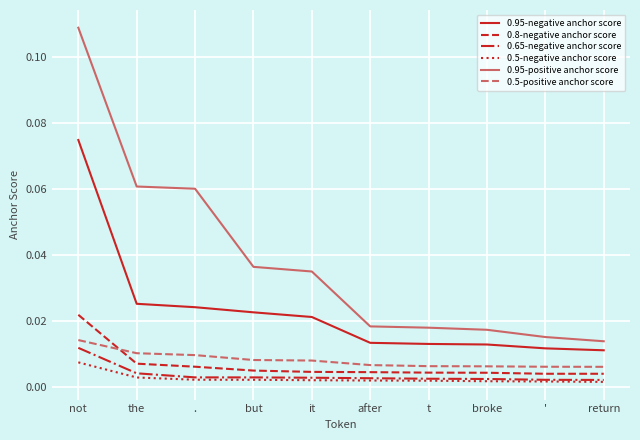

Is the value of 0.95-negative anchor score at return greater than the value of 0.5-positive anchor score at '?

Yes